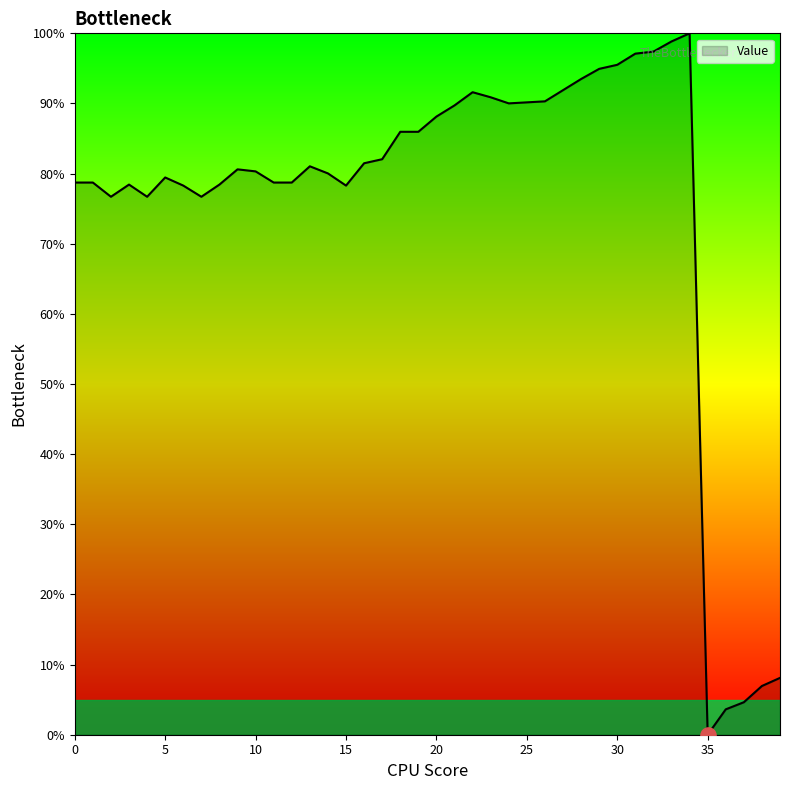

What is the difference between the maximum and minimum values?

100.0